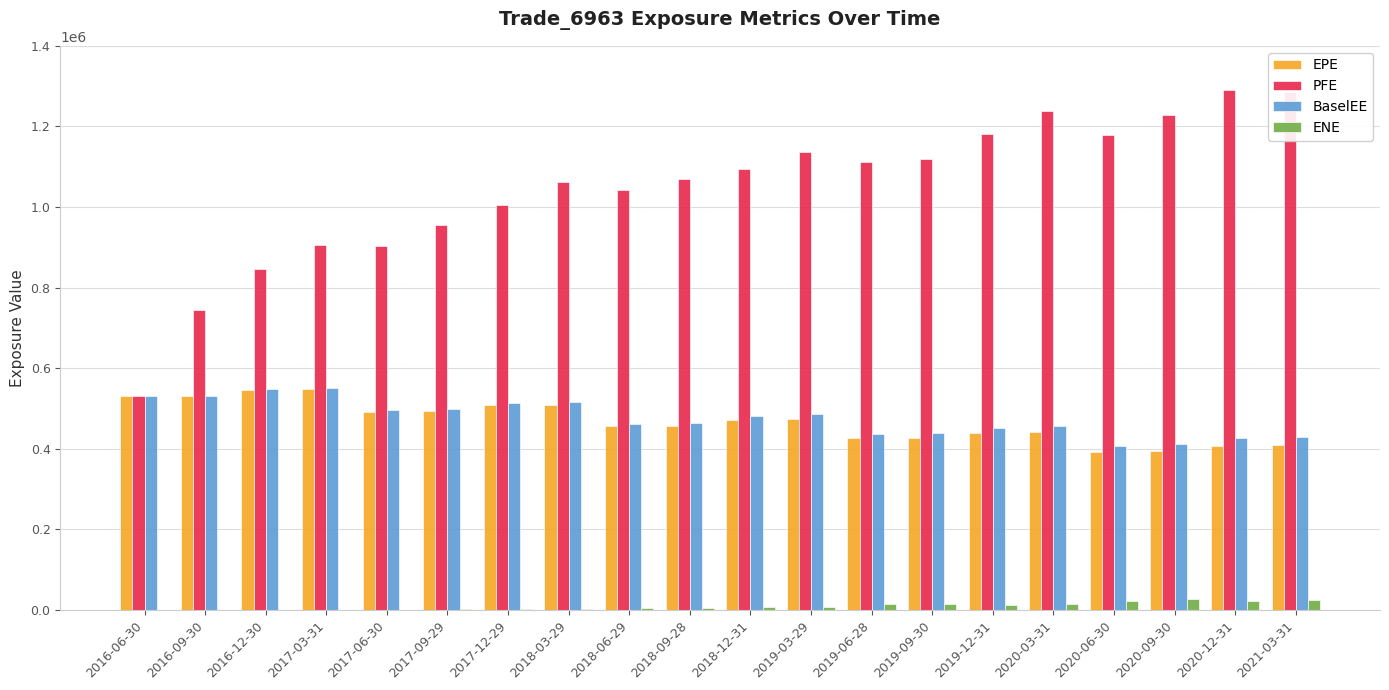

What is the sum of all EPE values?

9350749.0